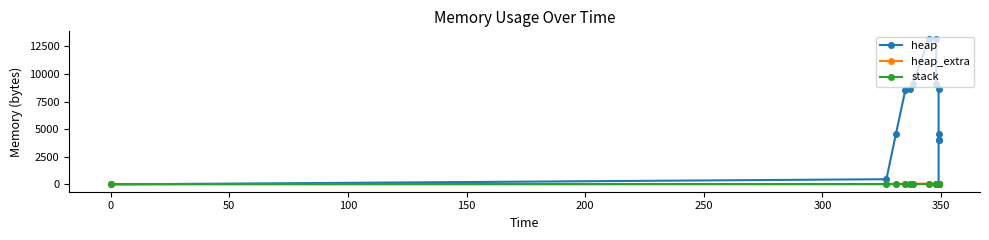

At which label does heap_extra reach its peak?

250